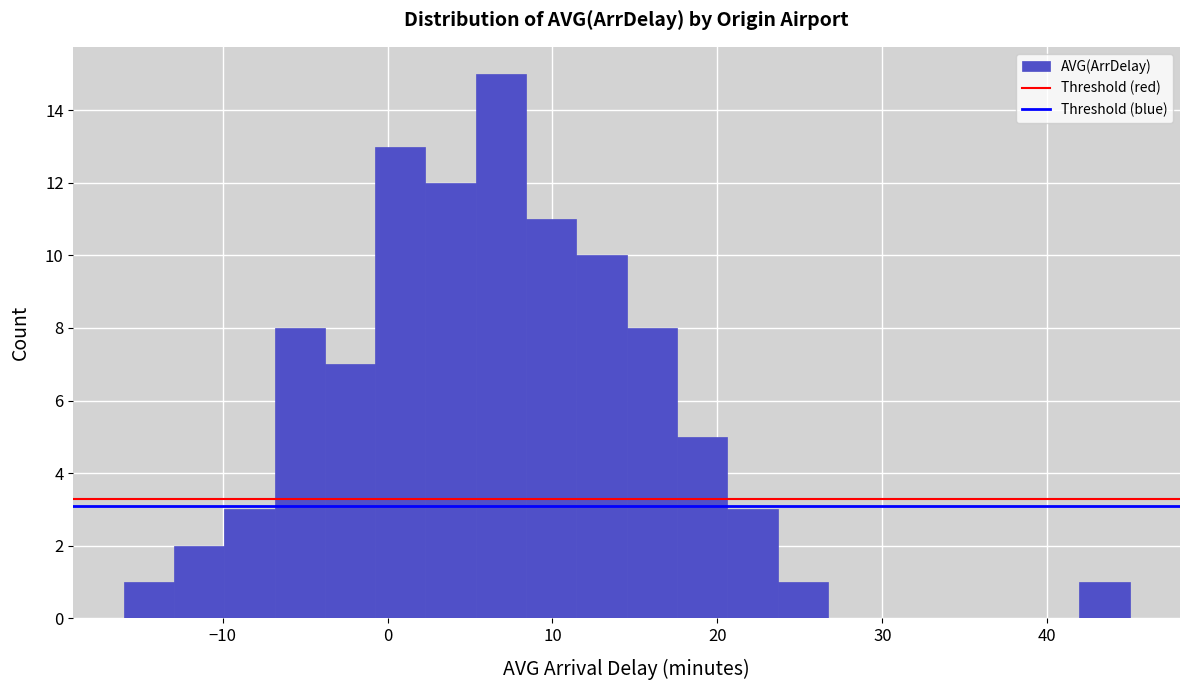

Around what value on the x-axis is the tallest bar? Give the approximate position of its centre, as read against the axis.

7